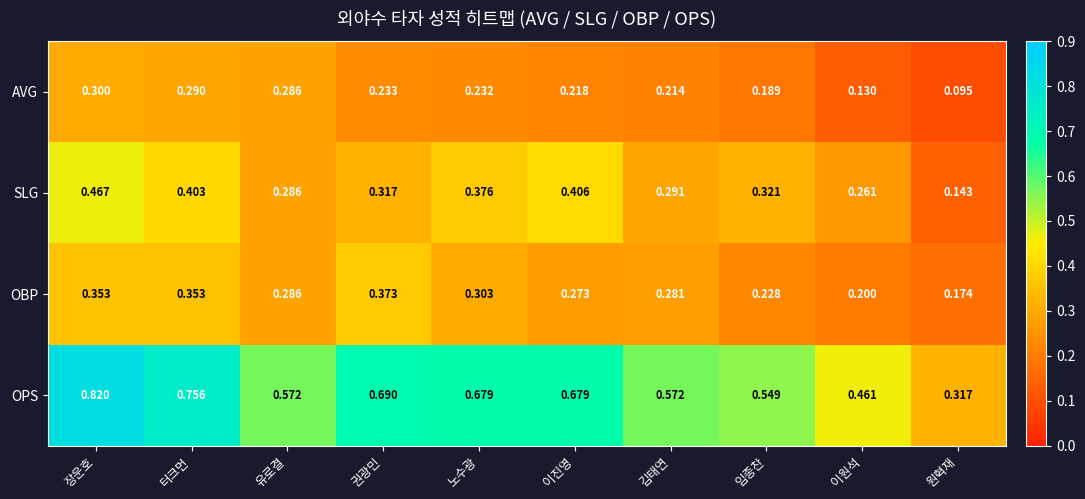

How many series are shown in this chart?

4